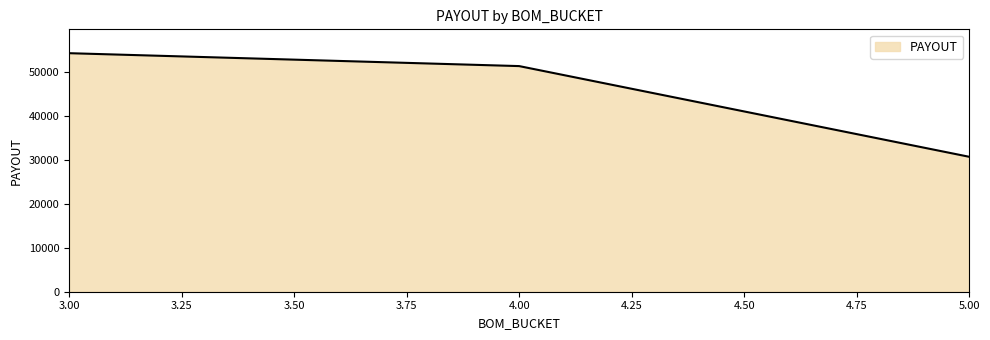

Does the chart have visible grid lines?

No